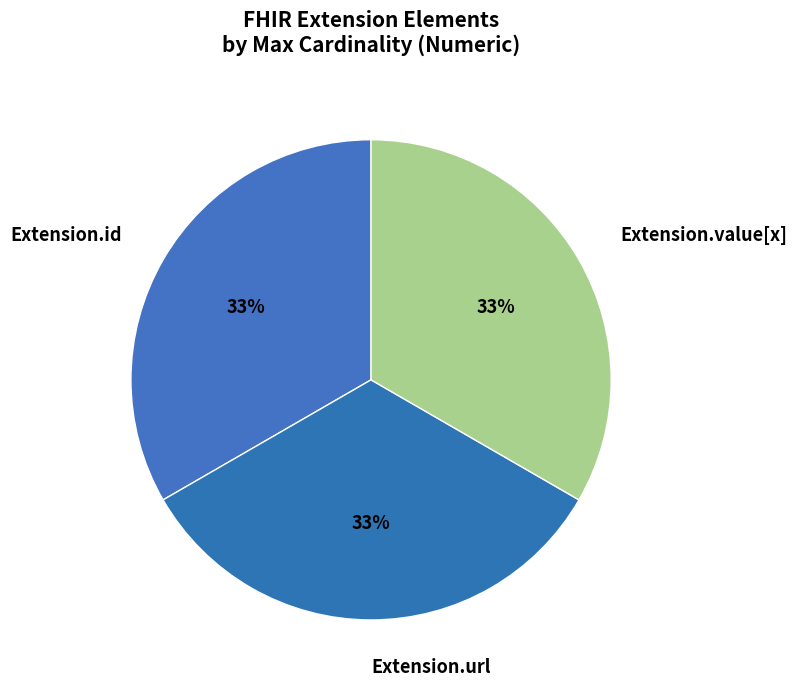

Is there a majority slice in this chart?

No